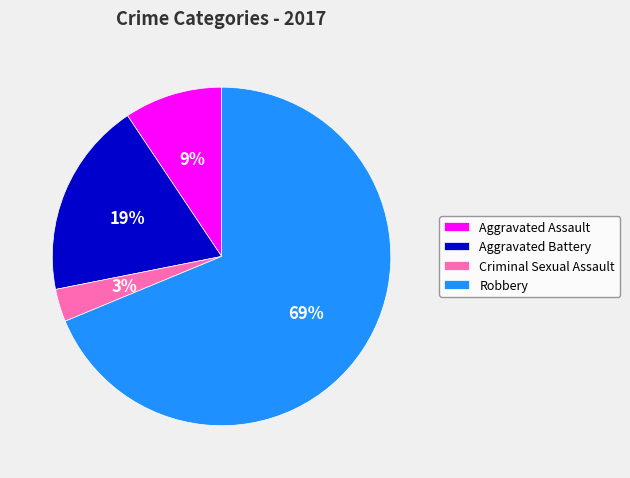

To the nearest percent, what is the difference between the largest and smallest slice percentages?

66%